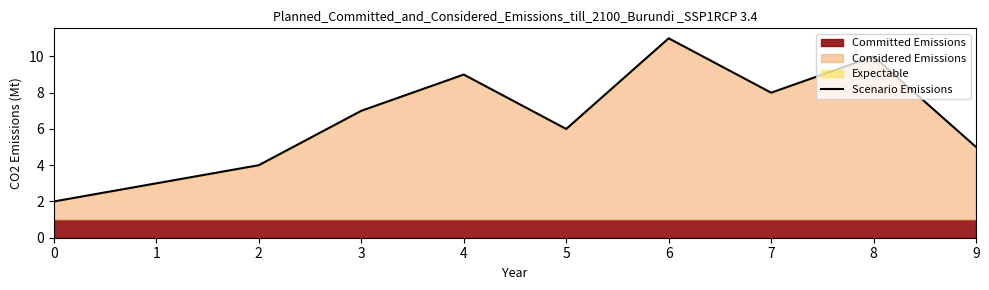

The chart shows a value of 9 at 9. True or false?

False